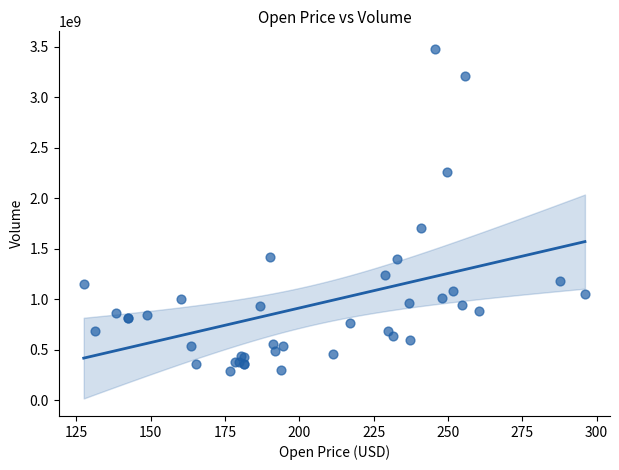

What Y value in the scatter plot is closest to 1886591536?

1710599936